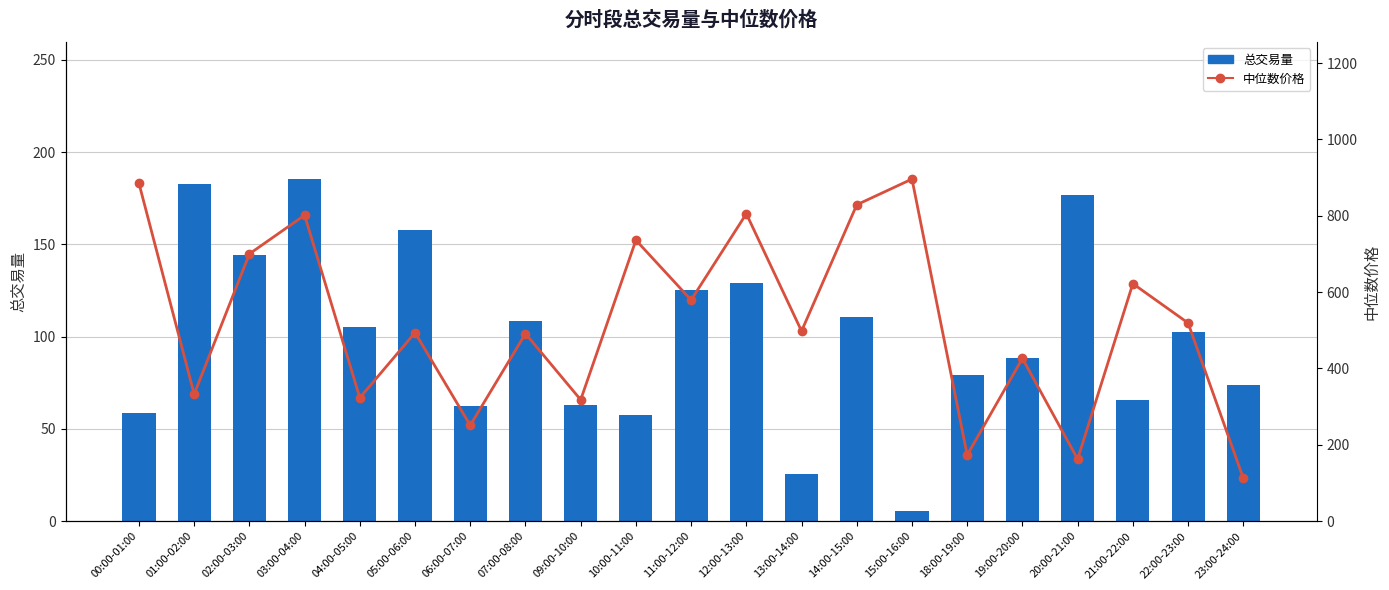

Rank the series by their maximum value, from lowest to highest.

总交易量, 中位数价格